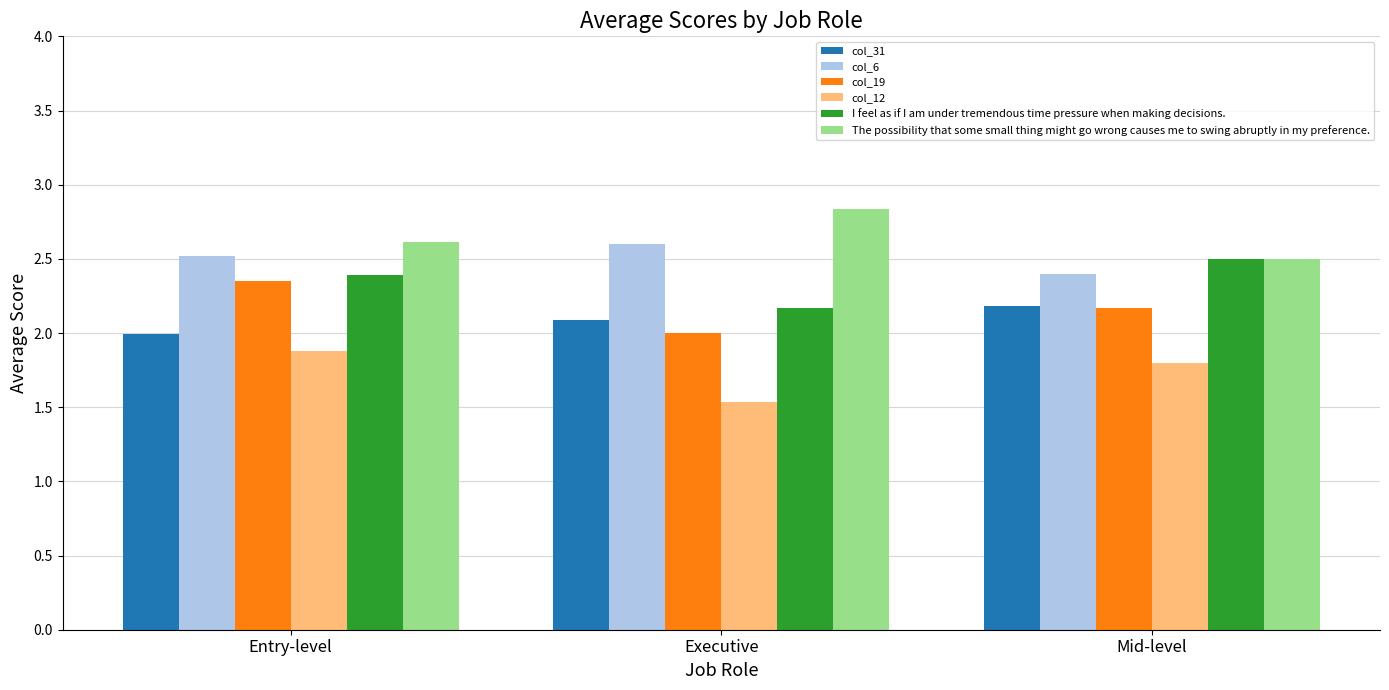

How many distinct data groups are displayed?

6